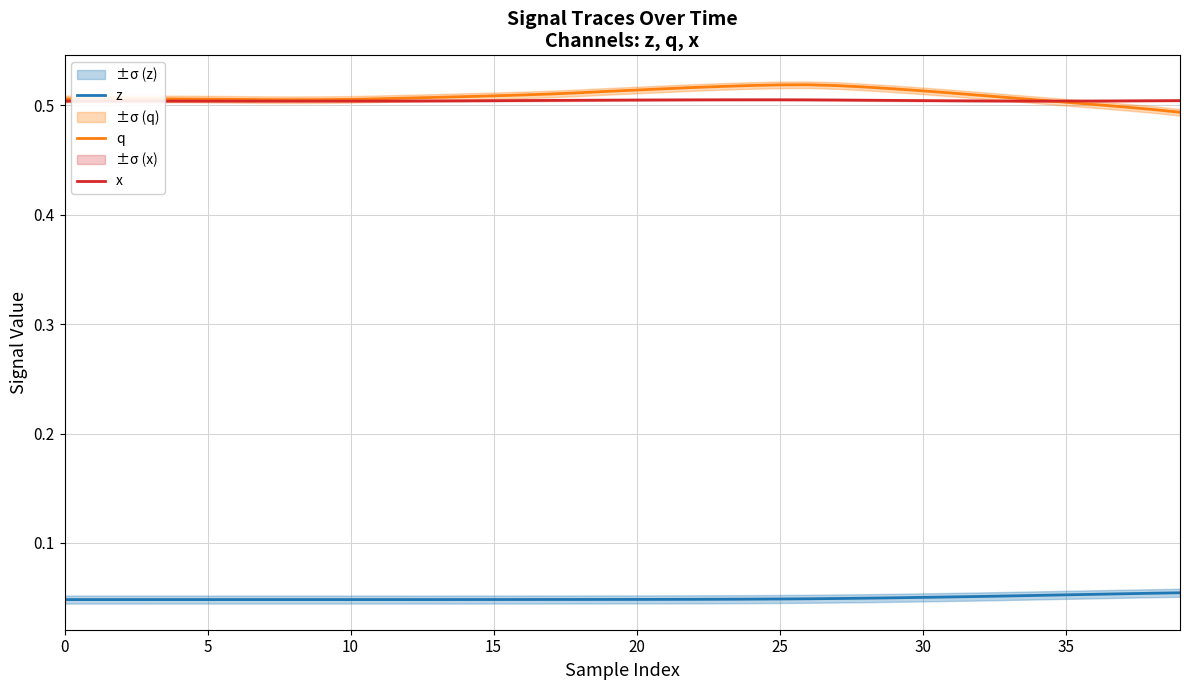

What is the sum of the q values at 32 and 23?

1.0